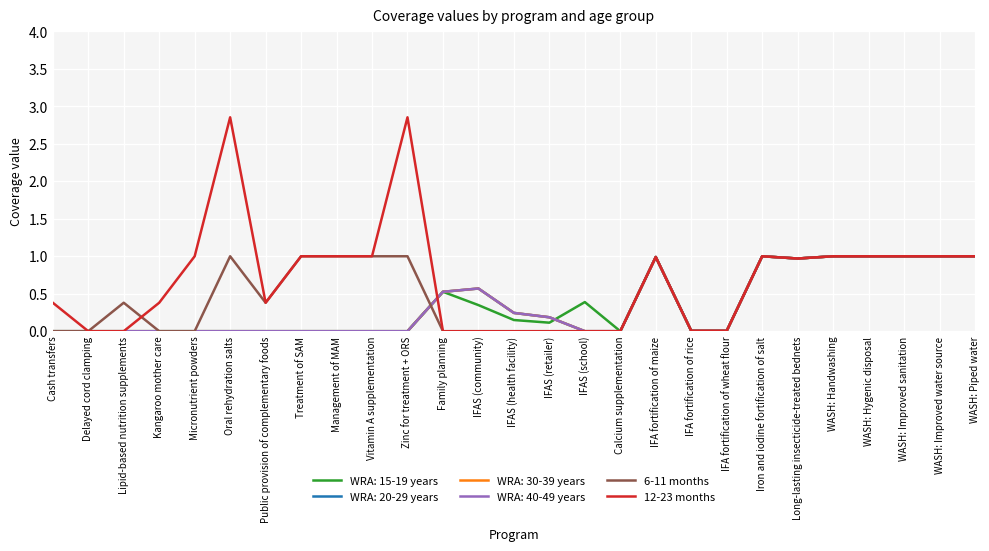

Does the chart have visible grid lines?

Yes